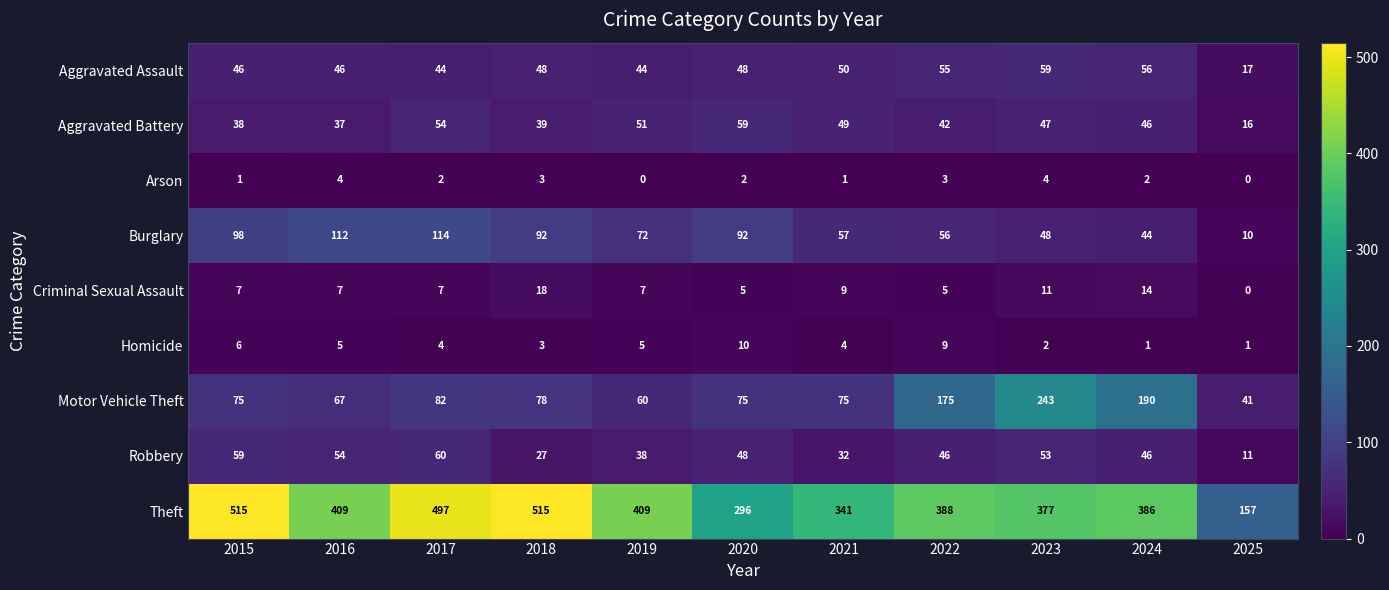

What is the total value across all series at 2025?

253